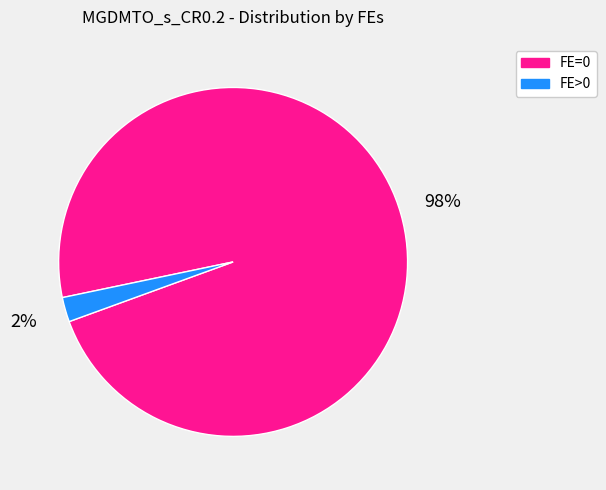

Is it true that FE>0 is 2% of the pie?

True